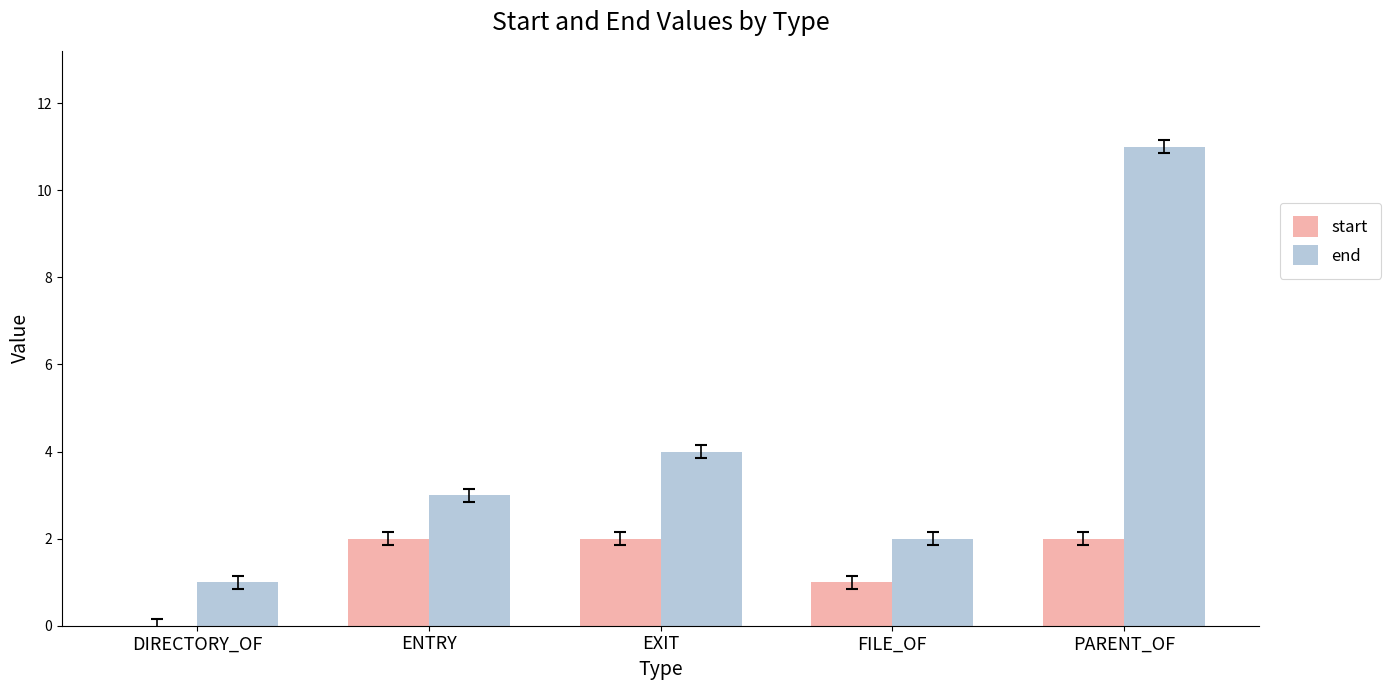

Reading right to left, transcribe all the data shown in this chart.

start: PARENT_OF=2	FILE_OF=1	EXIT=2	ENTRY=2	DIRECTORY_OF=0
end: PARENT_OF=11	FILE_OF=2	EXIT=4	ENTRY=3	DIRECTORY_OF=1